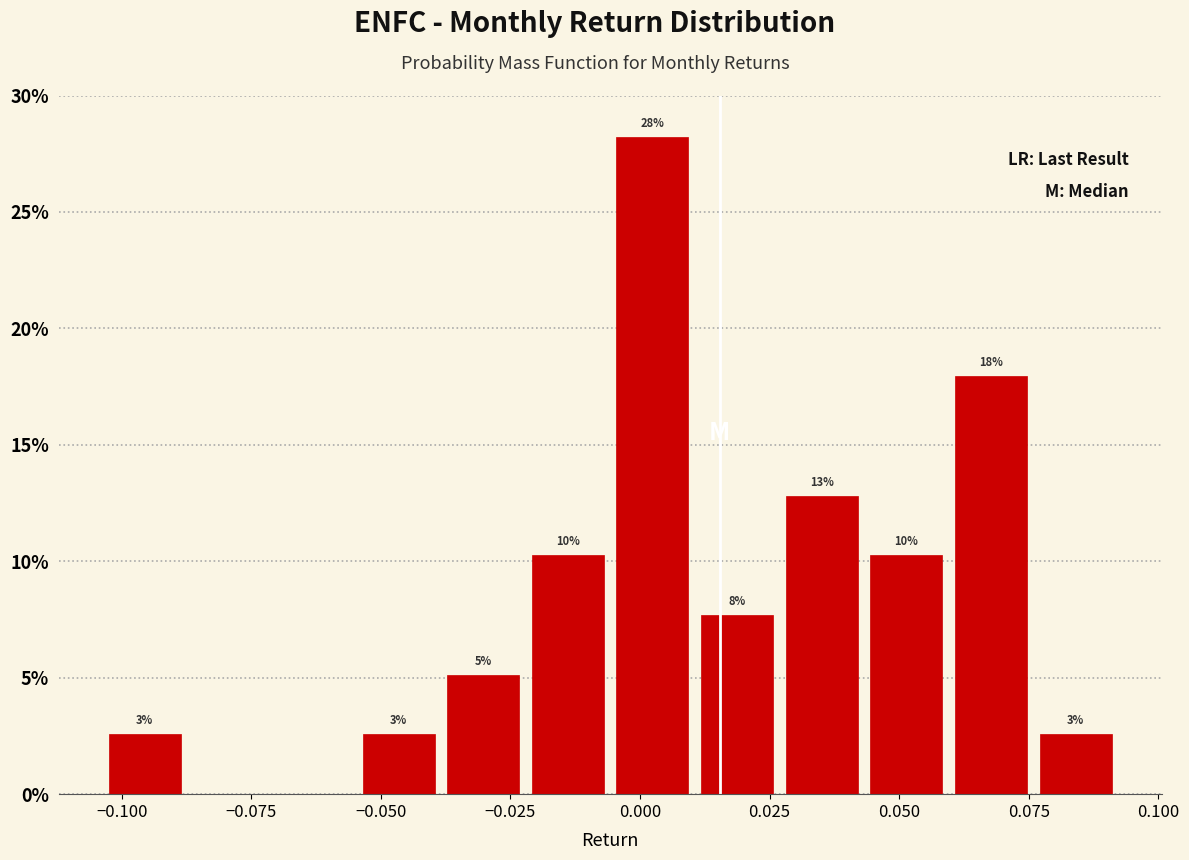

Read against the x-axis, roughly where is the centre of the tallest bar?

0.000